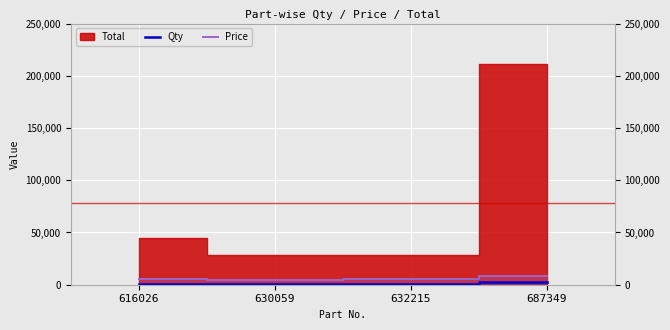

The value of Price at 687349 is 8463. True or false?

True